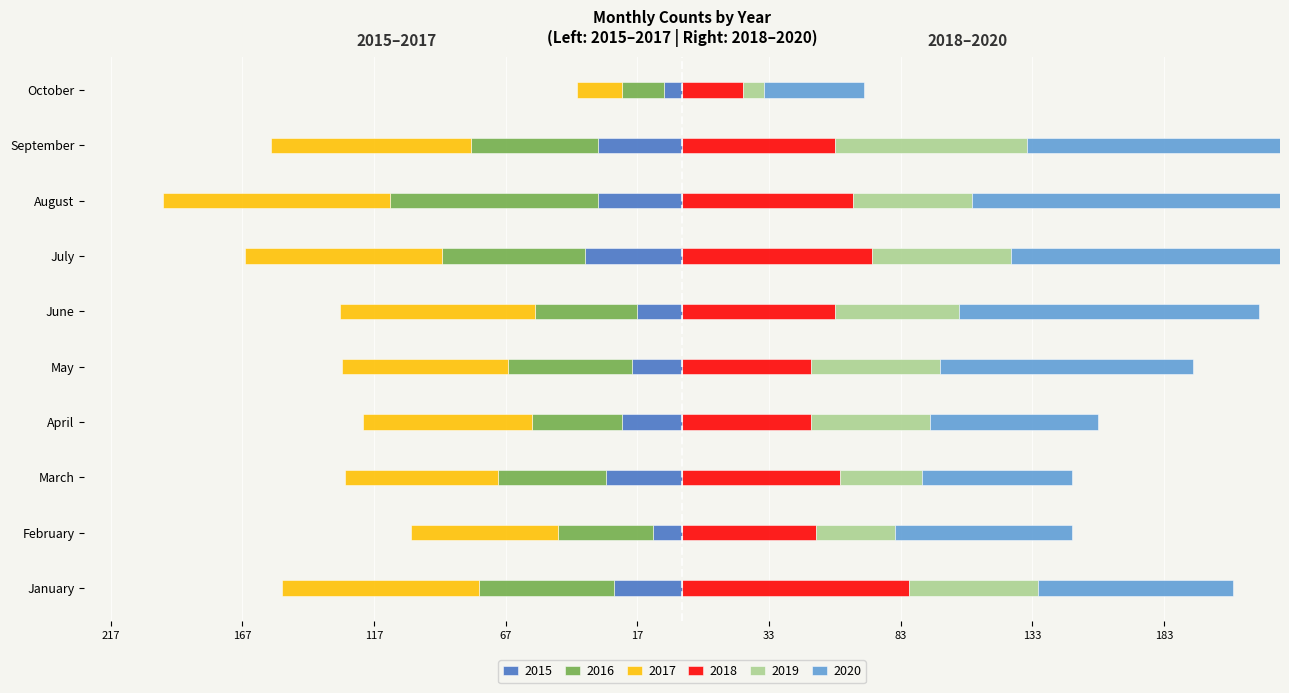

What is the minimum value shown in the chart?

-86